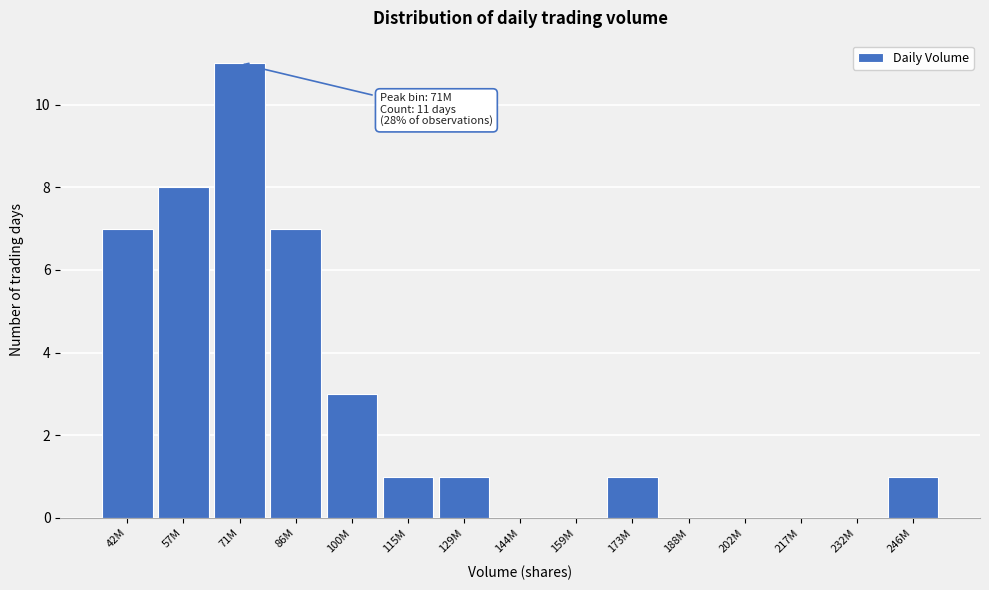

Reading right to left, extract all data points from this chart.

246M=1	232M=0	217M=0	202M=0	188M=0	173M=1	159M=0	144M=0	129M=1	115M=1	100M=3	86M=7	71M=11	57M=8	42M=7